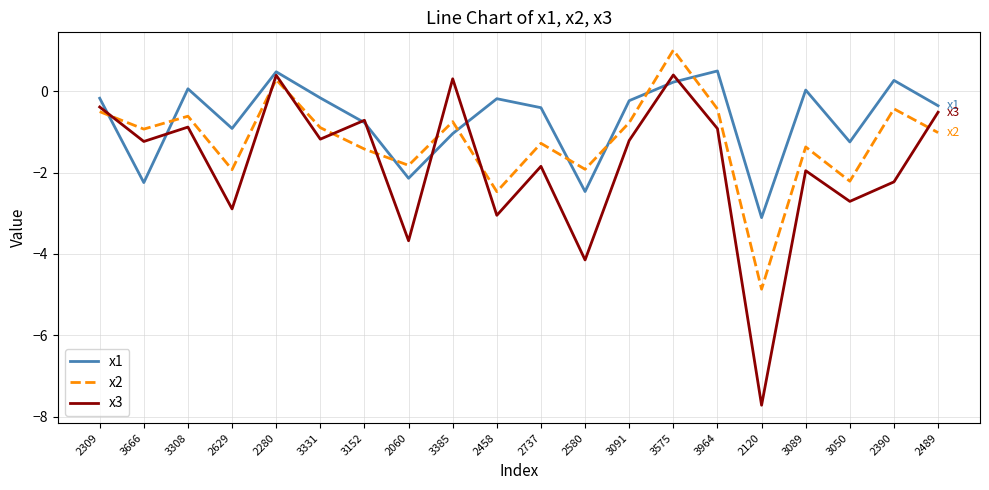

What is the approximate value of x2 at 3152?

-1.4